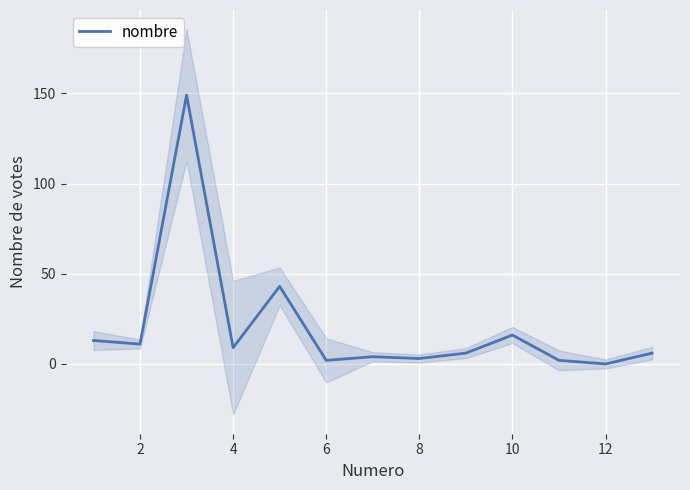

True or false: nombre has a value of 0 at 12.

True